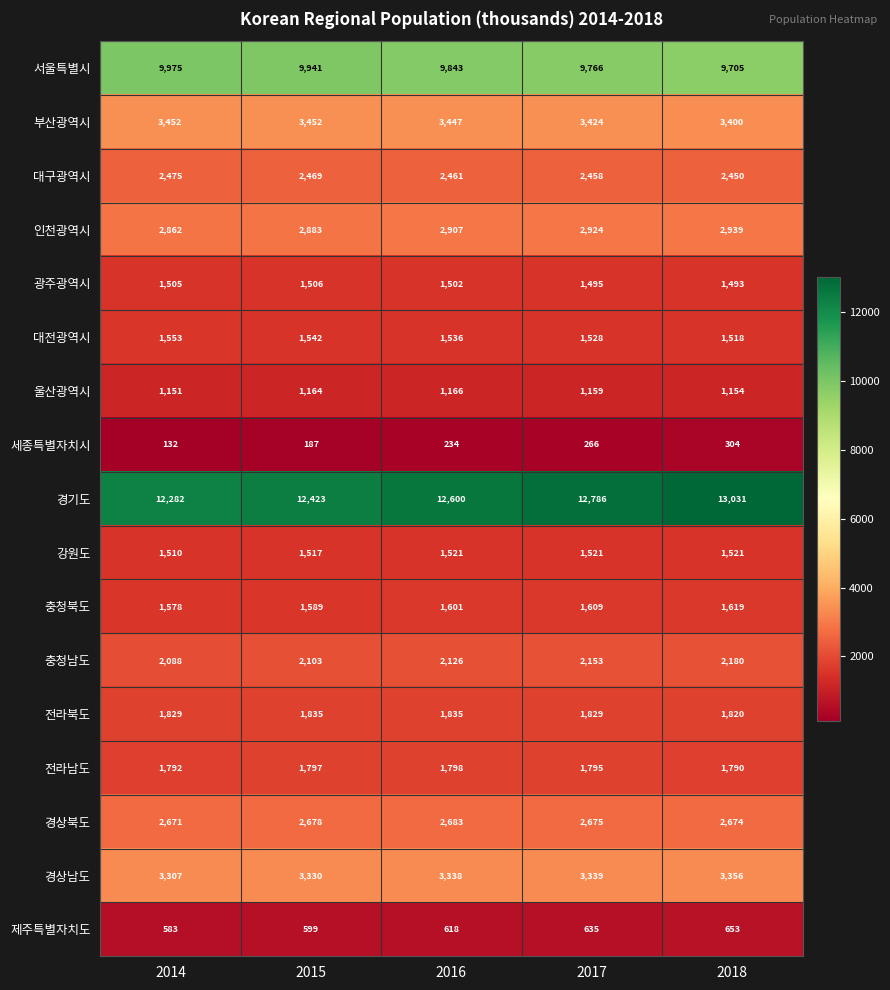

What is the difference between the maximum and minimum values in the 대구광역시 series?

25